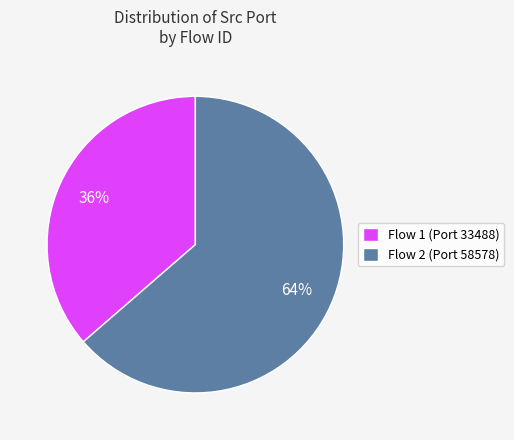

To the nearest percent, what is the combined percentage of Flow 1 (Port 33488) and Flow 2 (Port 58578)?

100%